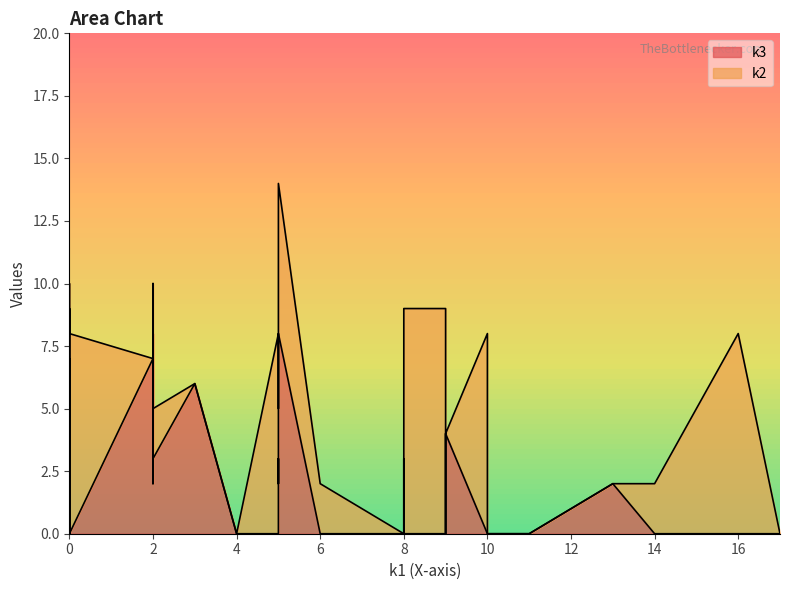

How many lines are shown in the chart?

2